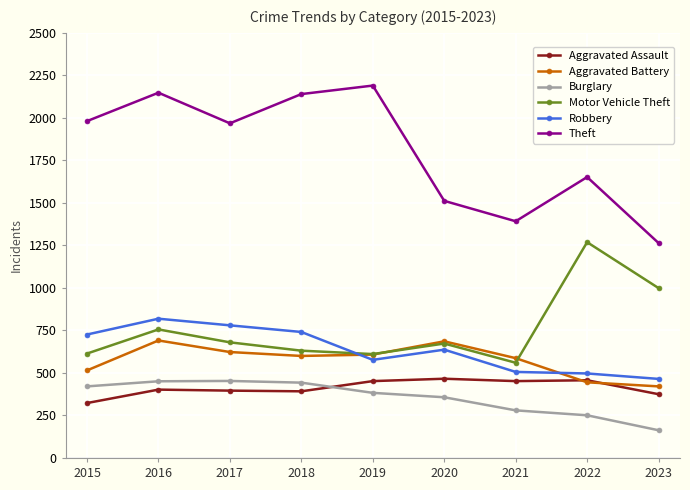

Is it true that Aggravated Battery equals 587 at 2021?

True